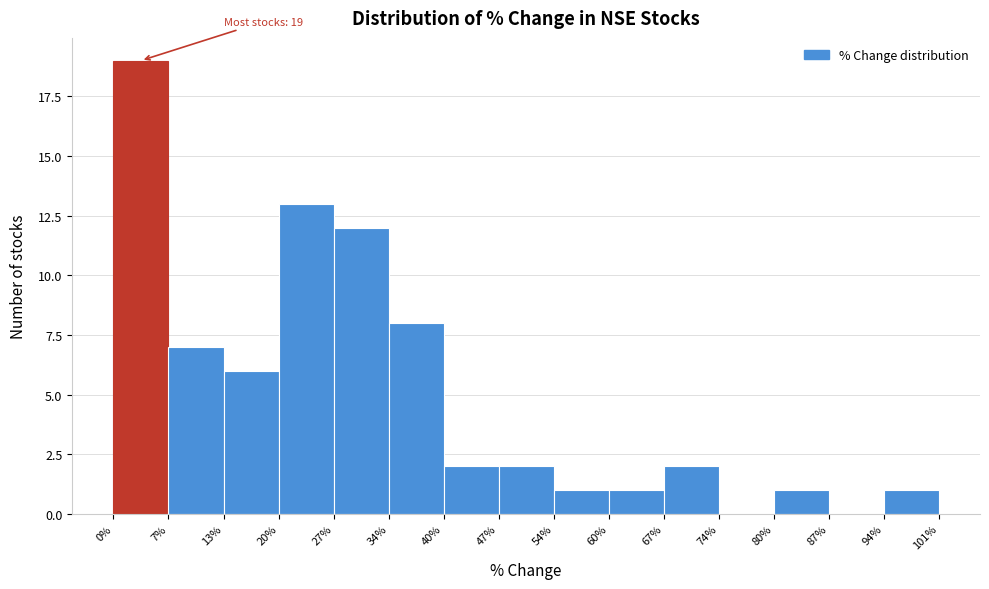

Which range on the x-axis has the tallest bar?

0% to 7%